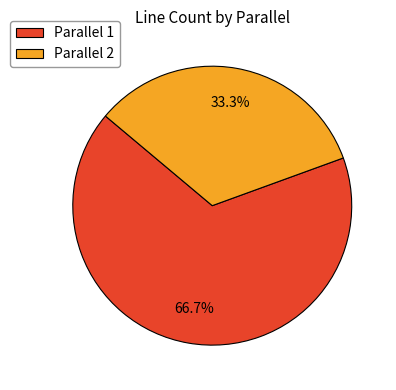

What is the total percentage of Parallel 2 and Parallel 1?

100.0%